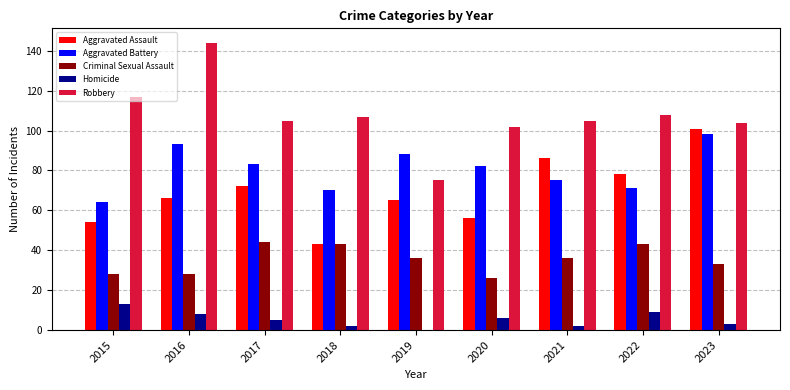

How many groups of bars are there?

9